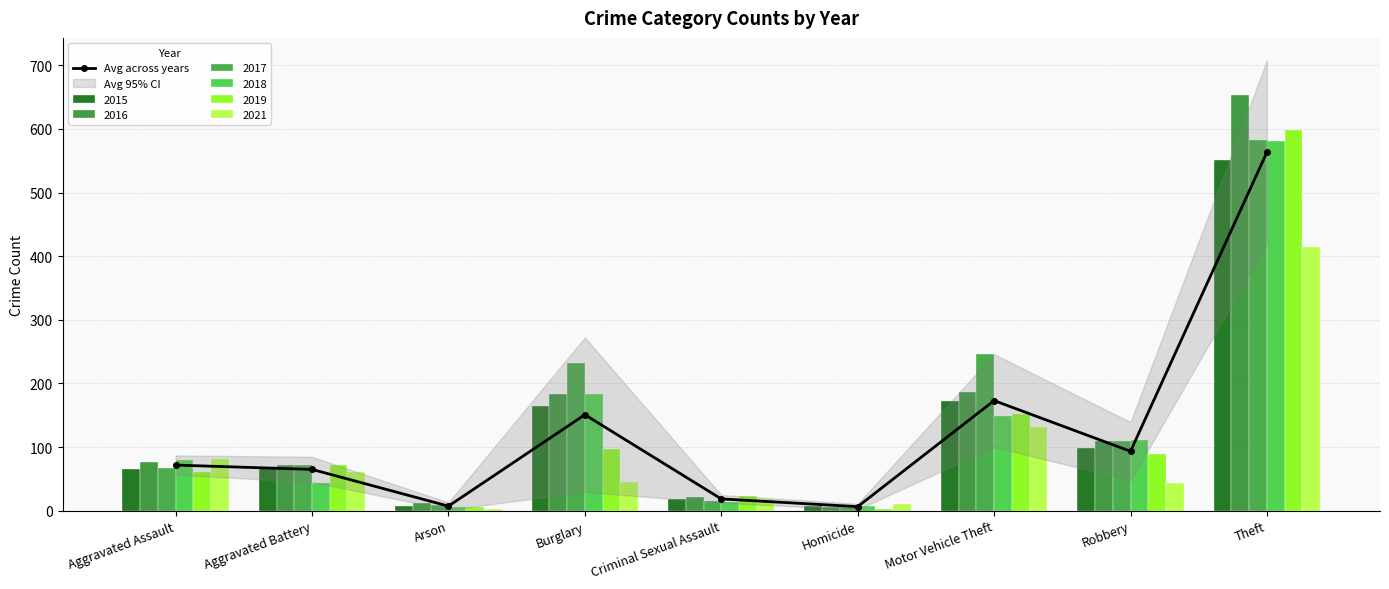

What is the difference between the maximum and minimum values?

557.0